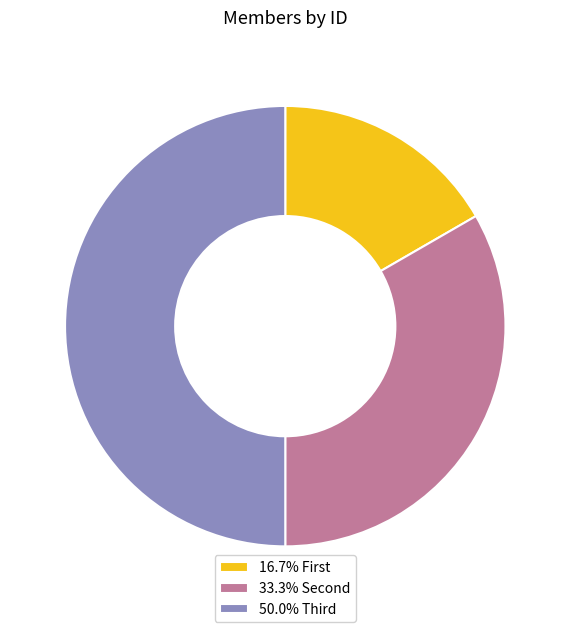

How many slices are in this pie chart?

3